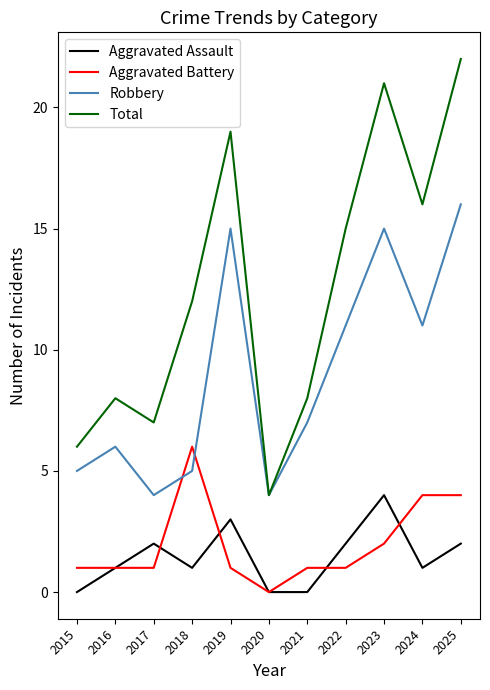

Rank the series by their maximum value, from highest to lowest.

Total, Robbery, Aggravated Battery, Aggravated Assault